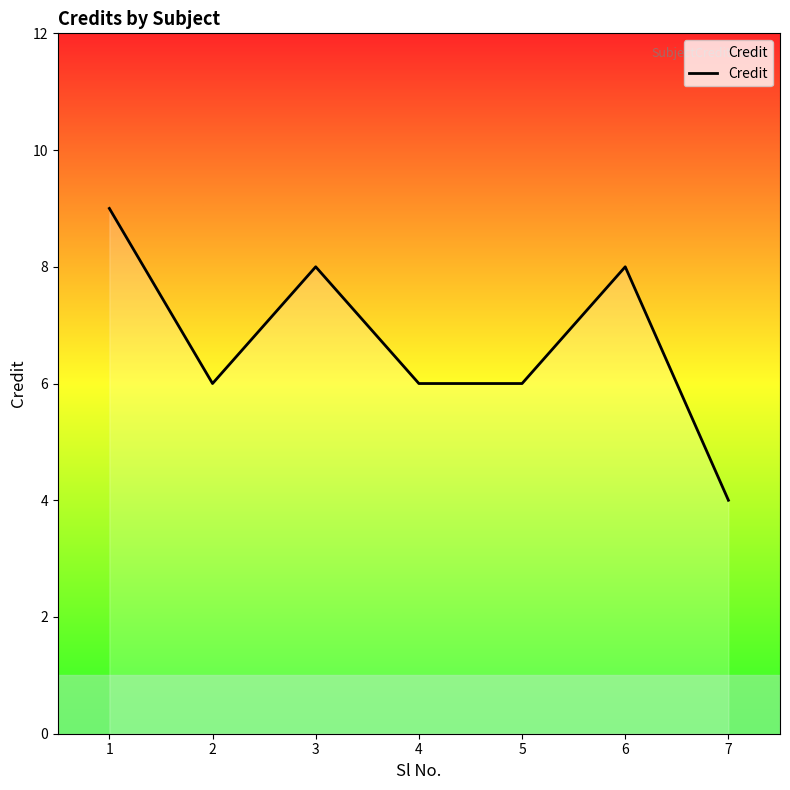

What is the average value?

7